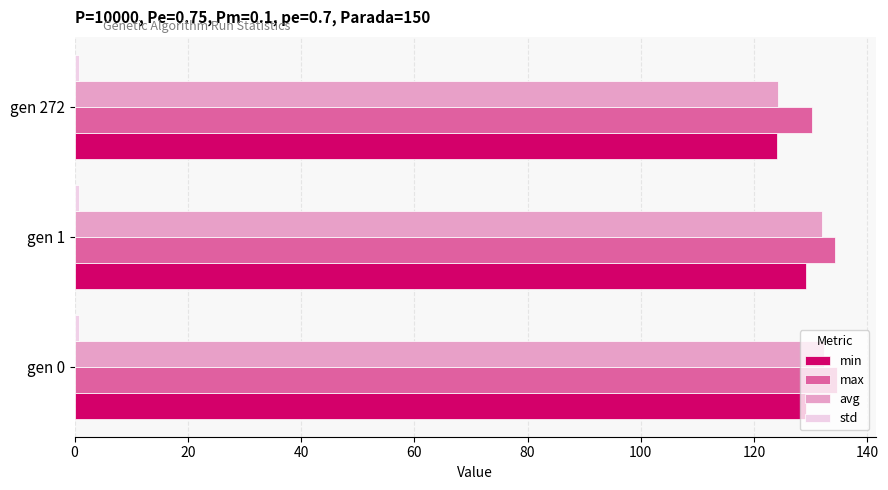

What is the sum of all min values?

382.3